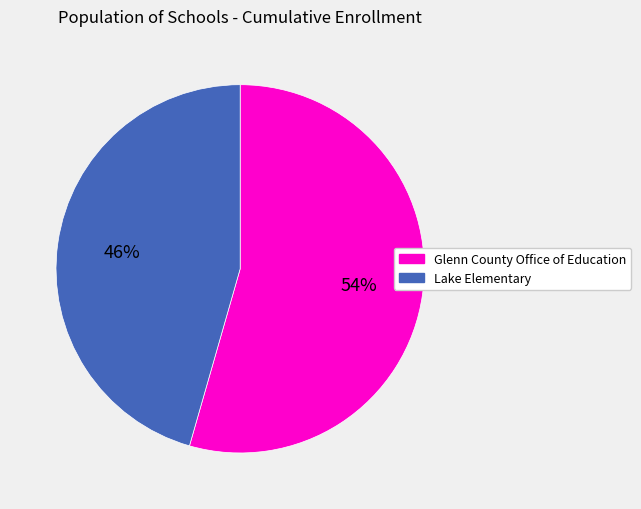

Which slice is the largest?

Glenn County Office of Education